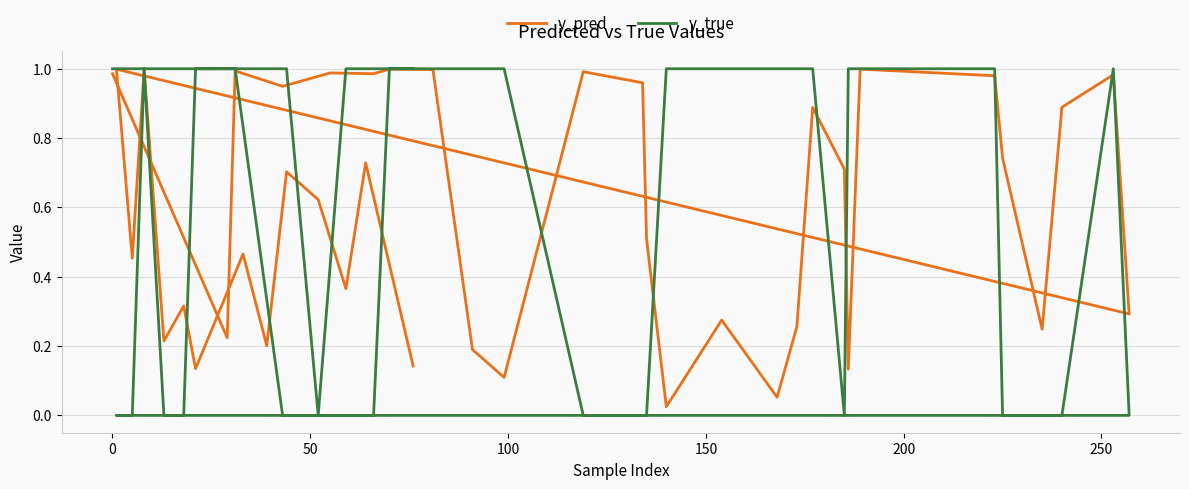

What is the value of the y_true point at the 40th from the left?

1.0